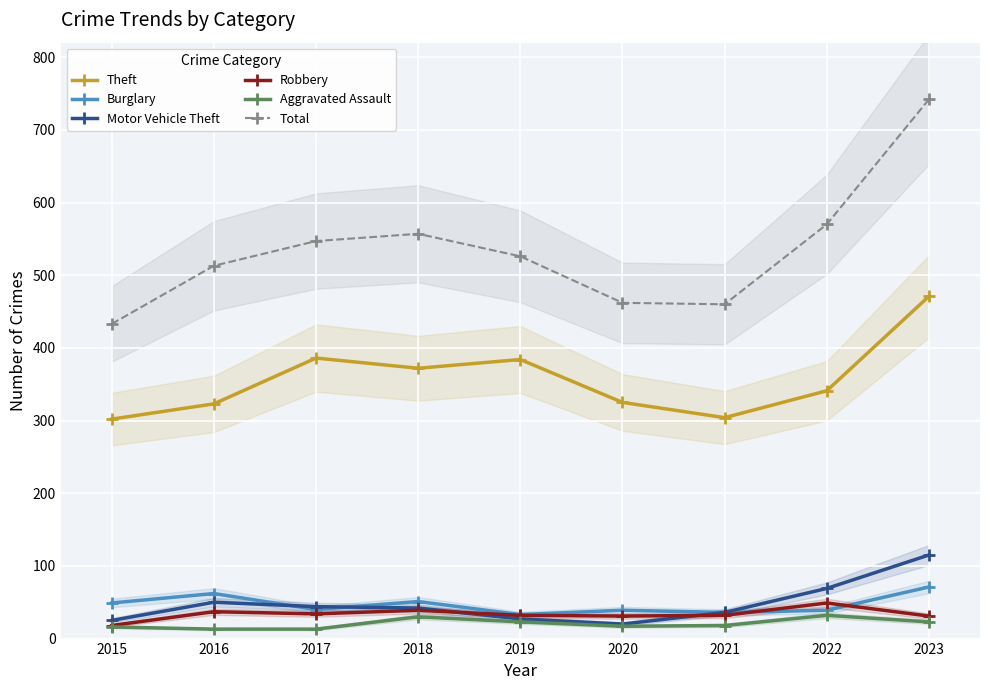

Where is the first local minimum for Total?

2021